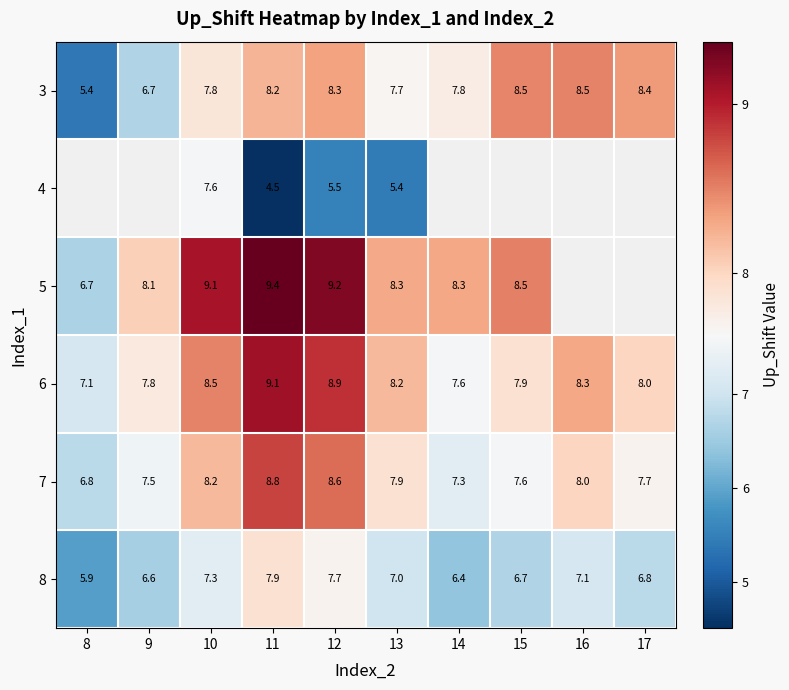

How many data points in 7 are less than 7?

1